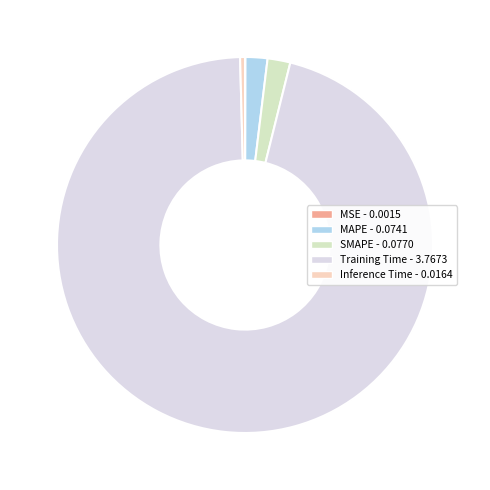

Which has a higher value, Inference Time or MSE?

Inference Time